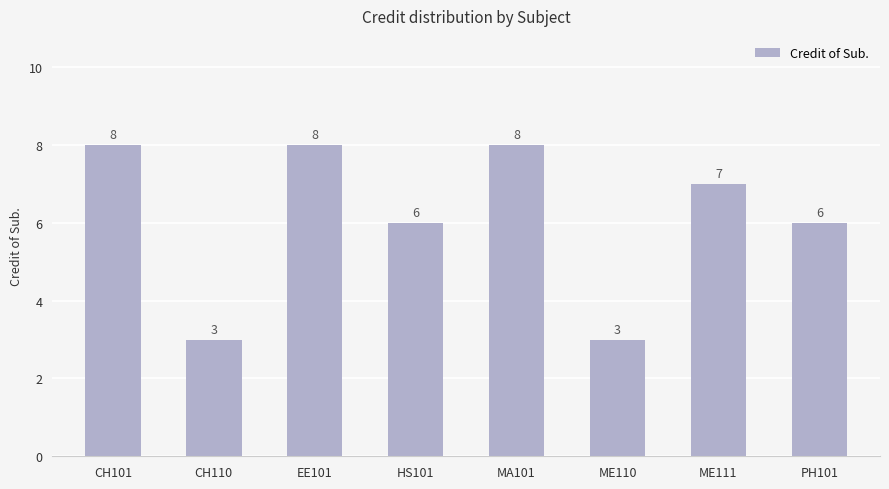

Approximately how many times larger is the value at CH110 compared to EE101?

0.4